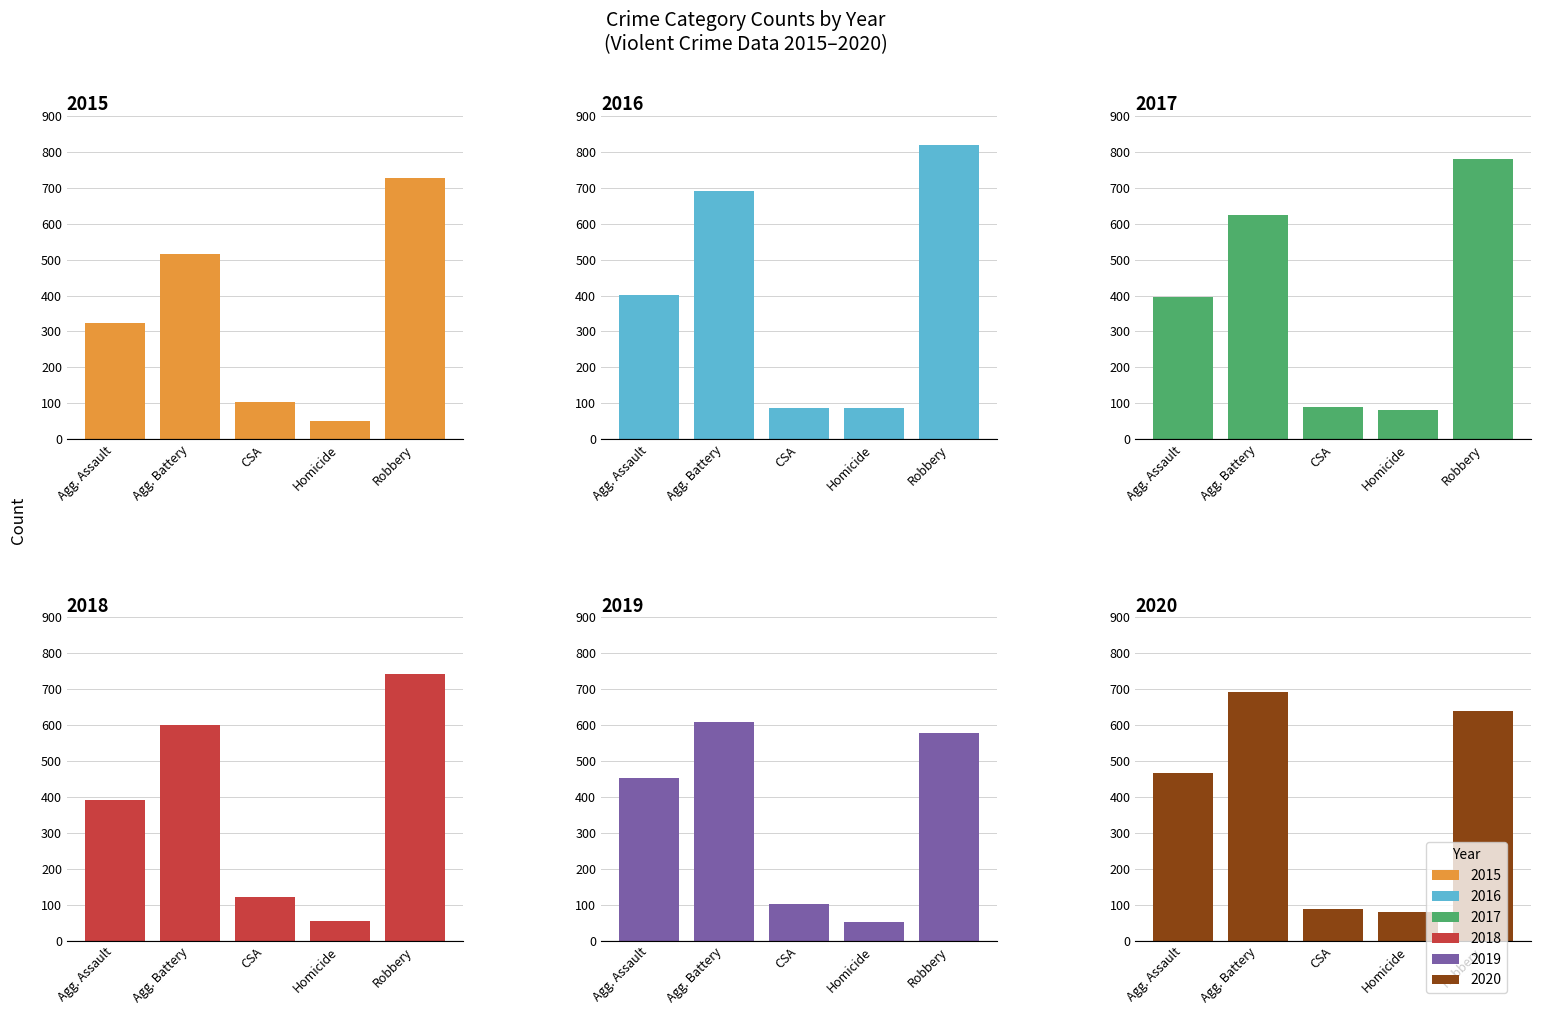

The 2020 series shows 468 at Agg. Assault. True or false?

True